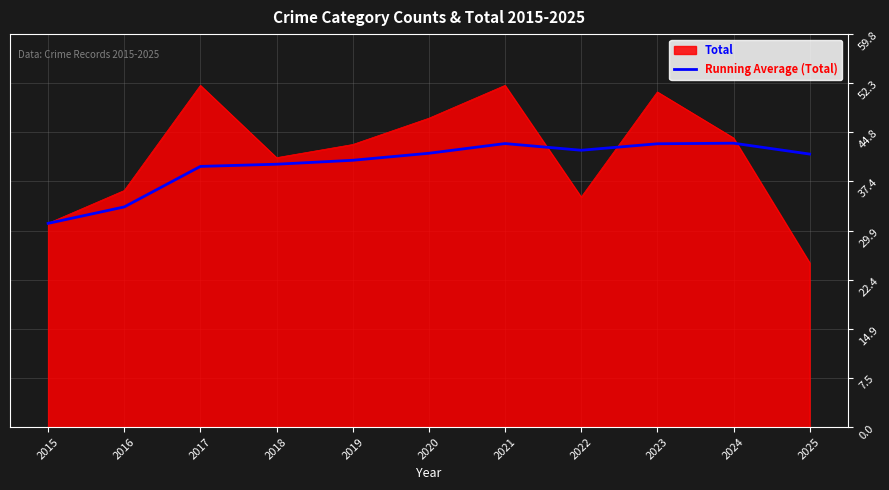

Which series has the largest range (max minus min)?

Total